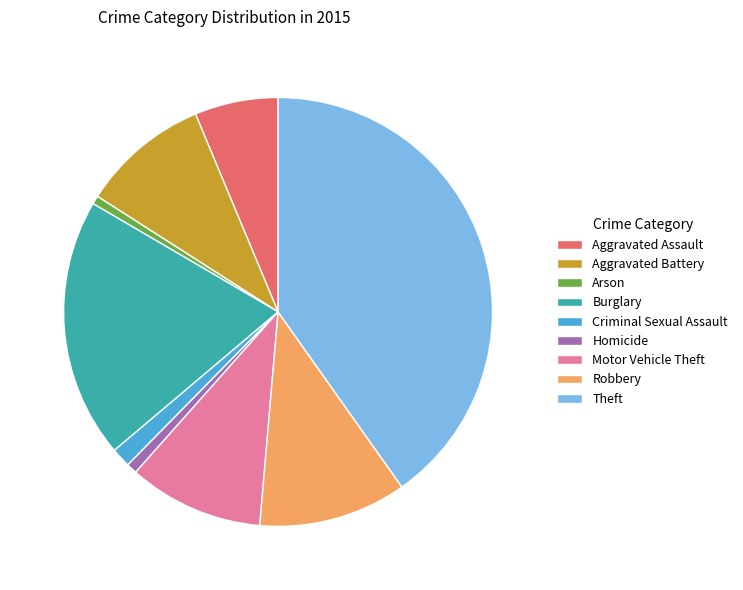

Do Criminal Sexual Assault and Robbery together represent more than half of the pie?

No